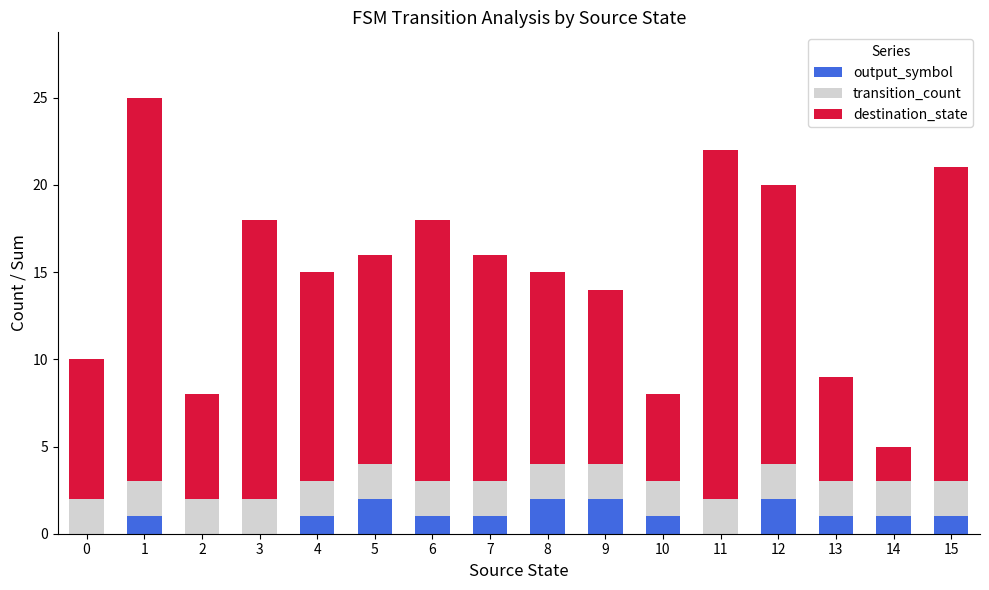

What is the sum of the output_symbol values at 15 and 10?

2